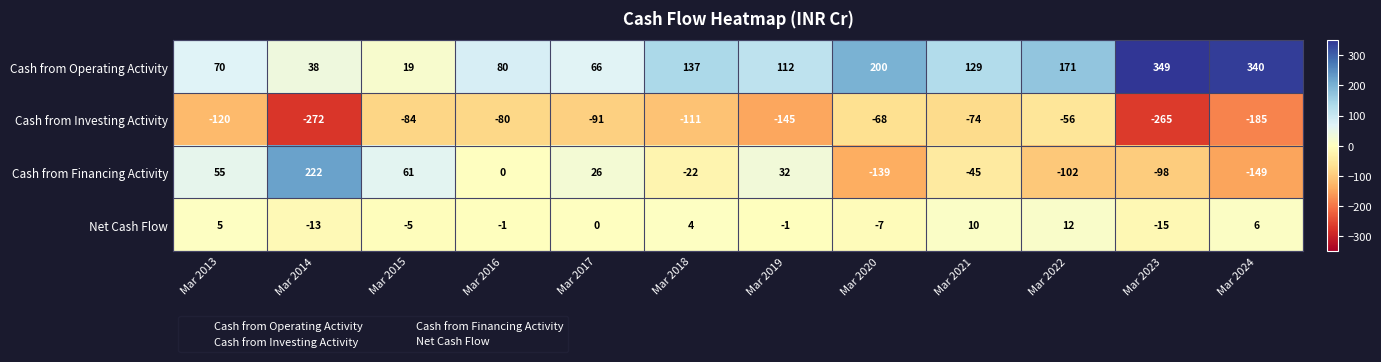

At Mar 2023, list the series in order from smallest to largest.

Cash from Investing Activity, Cash from Financing Activity, Net Cash Flow, Cash from Operating Activity